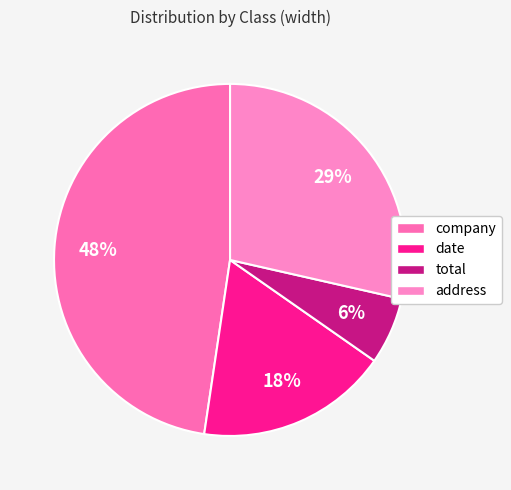

The company slice represents 48% of the pie. True or false?

True